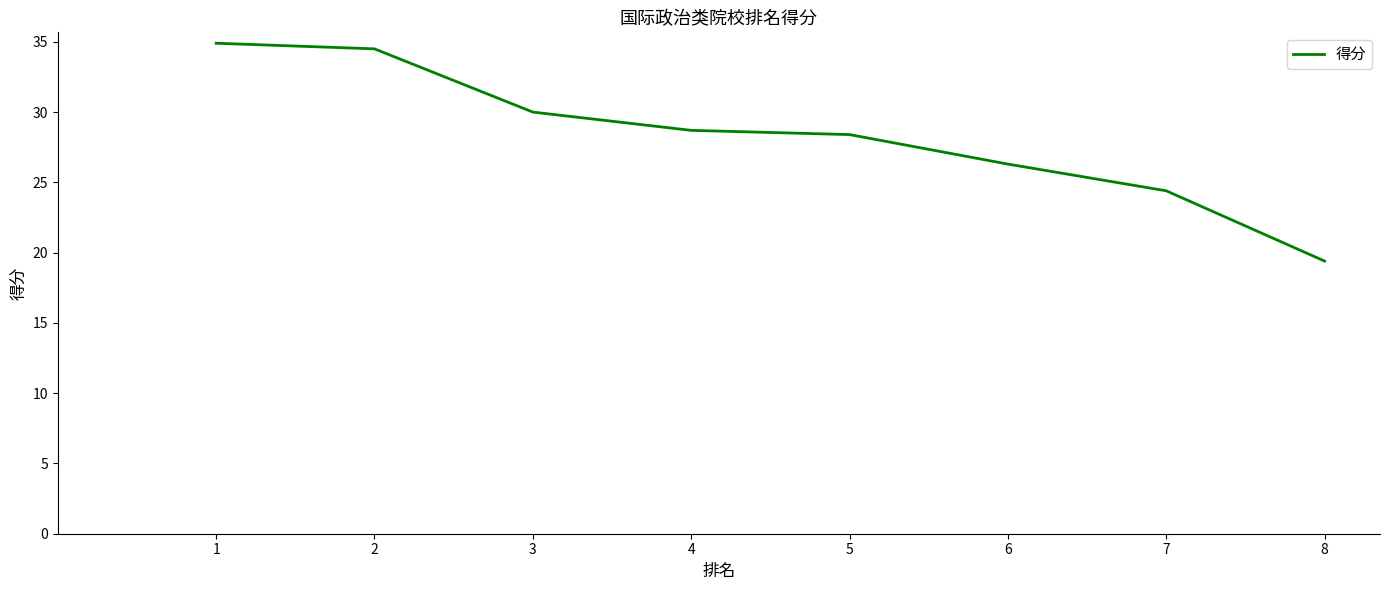

Which category has the highest value across all series?

1